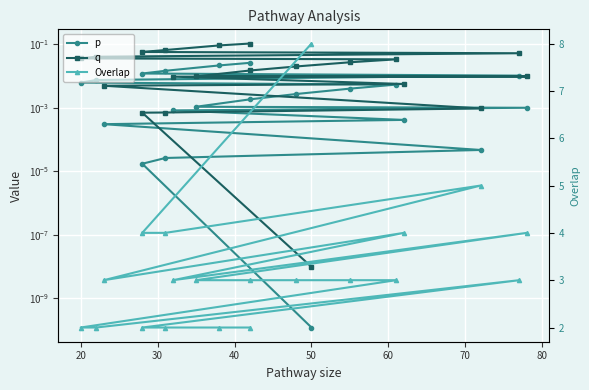

Is it true that q equals 0.1 at 18?

False